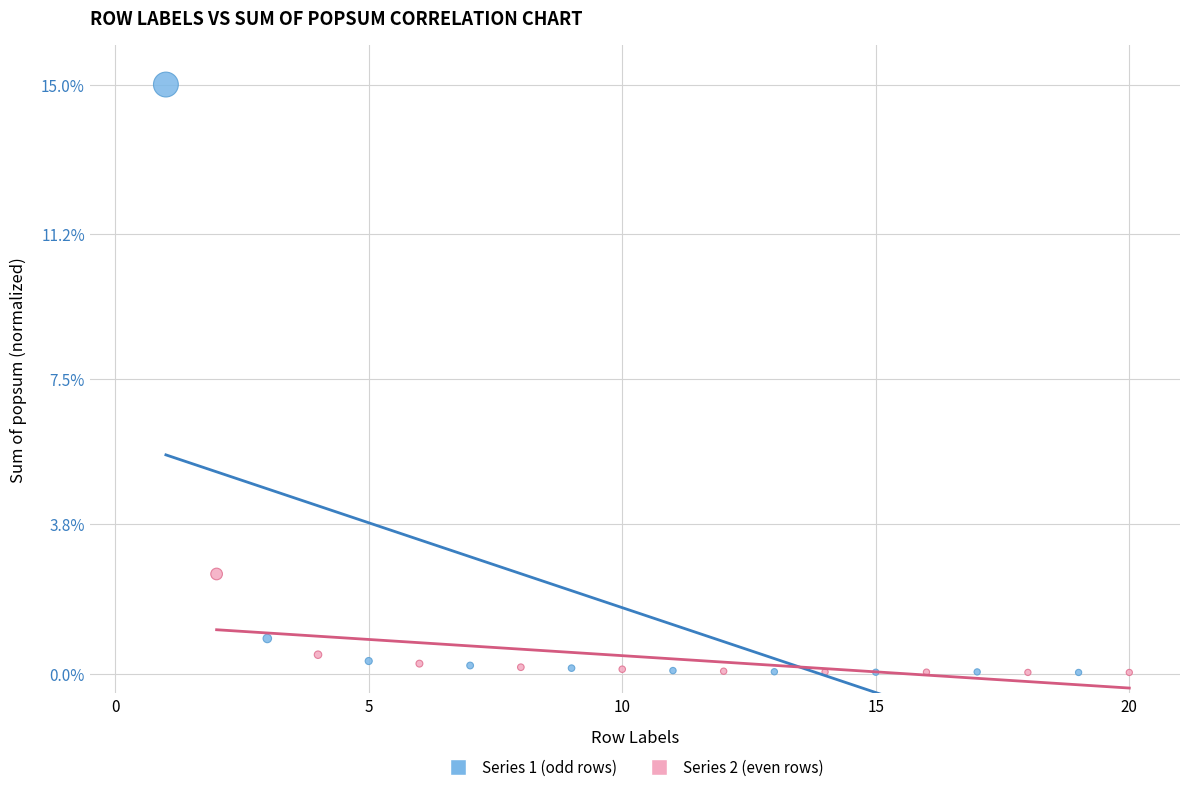

Which series has the widest spread of Y values?

Series 1 (odd rows)